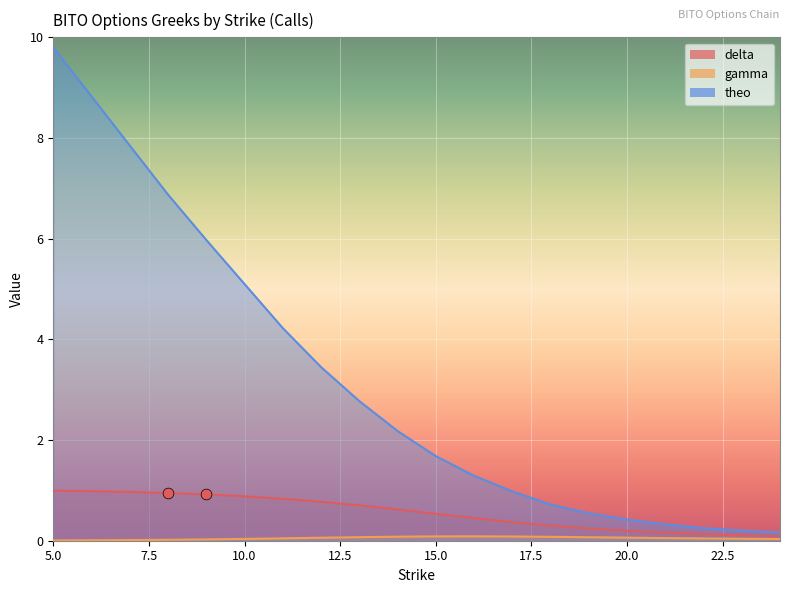

Which series reaches the maximum Y coordinate?

theo